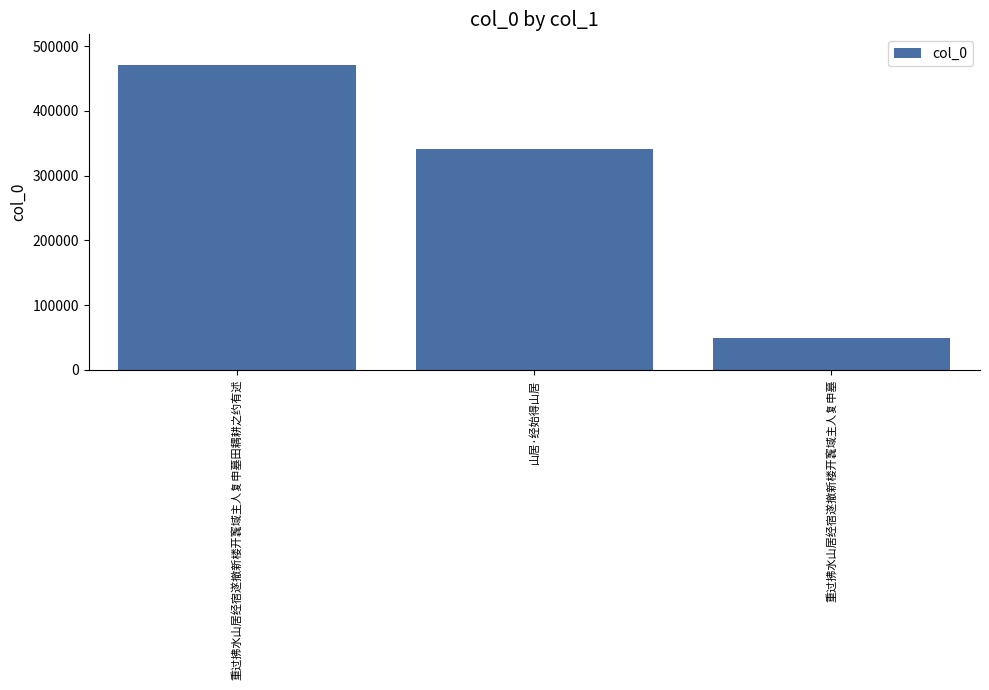

What is the difference between the values at 山居·经始得山居 and 重过拂水山居经宿遂撤新楼开竁域主人复申墓田耦耕之约有述?

129355